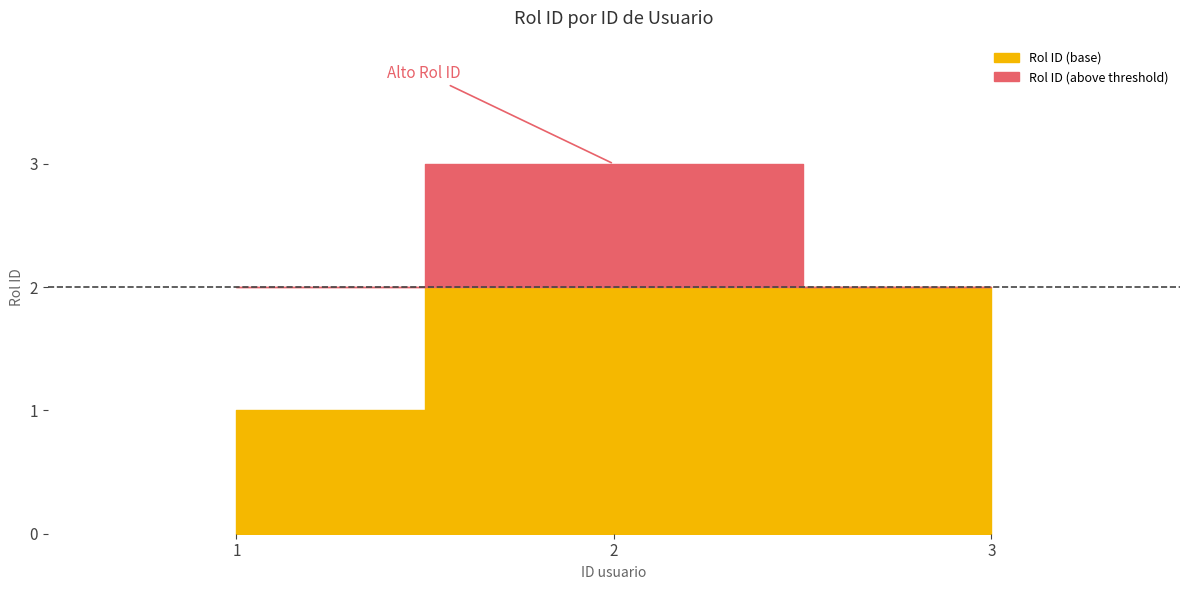

List the labels in order of value, smallest first.

1, 3, 2